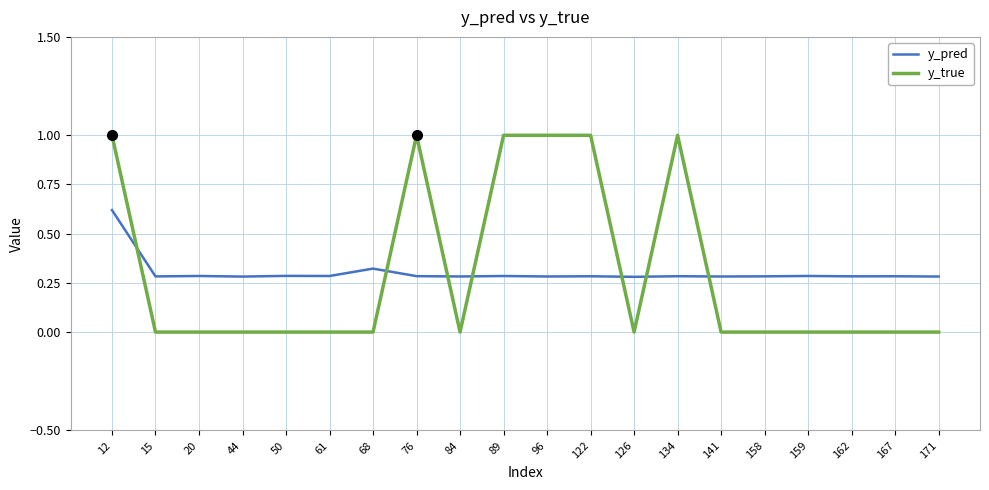

Which series has the widest spread of values?

y_true